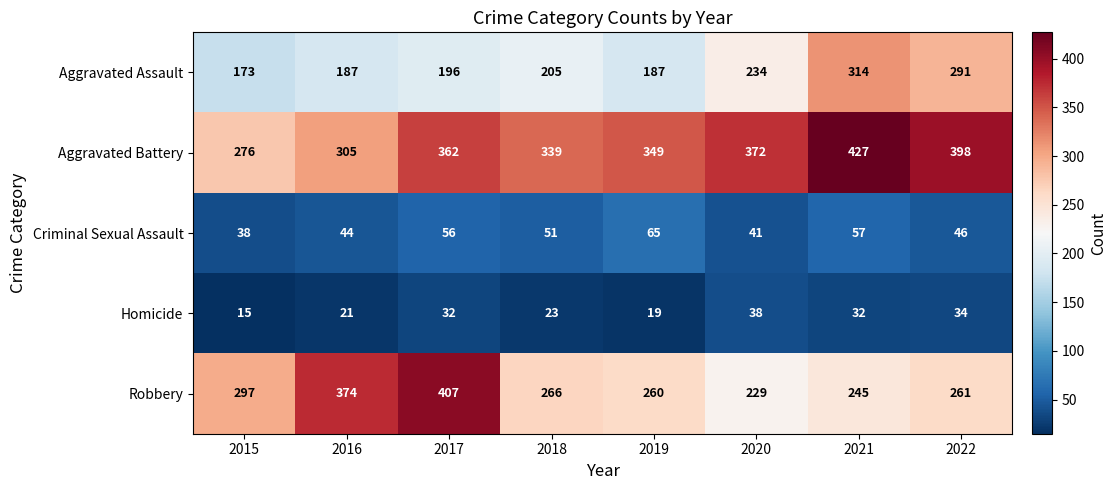

What is the average value of the Criminal Sexual Assault series?

50